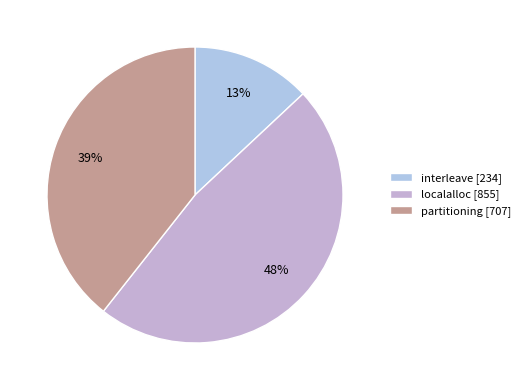

The partitioning slice represents 39% of the pie. True or false?

True